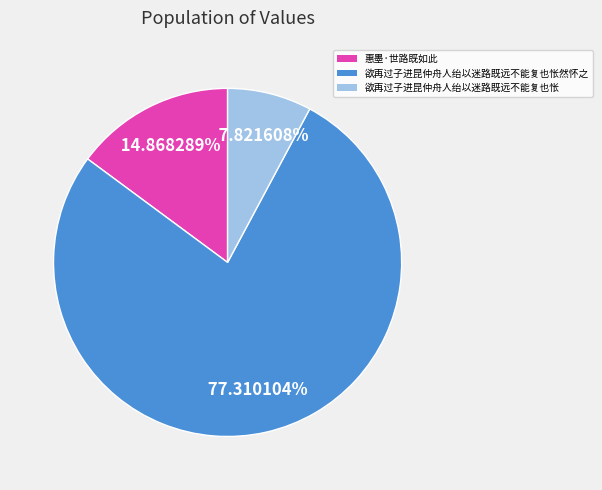

Do 欲再过子进昆仲舟人绐以迷路既远不能复也怅然怀之 and 欲再过子进昆仲舟人绐以迷路既远不能复也怅 together represent more than half of the pie?

Yes